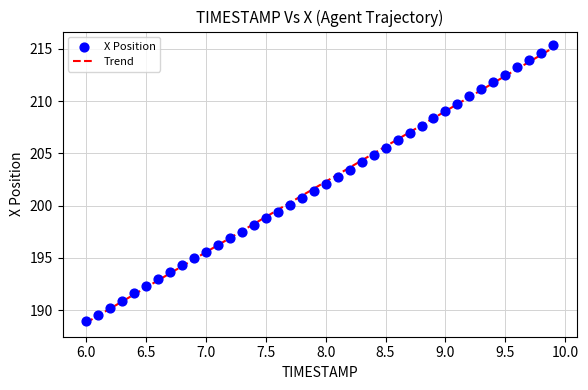

What is the range of Y values (max minus min)?

26.4